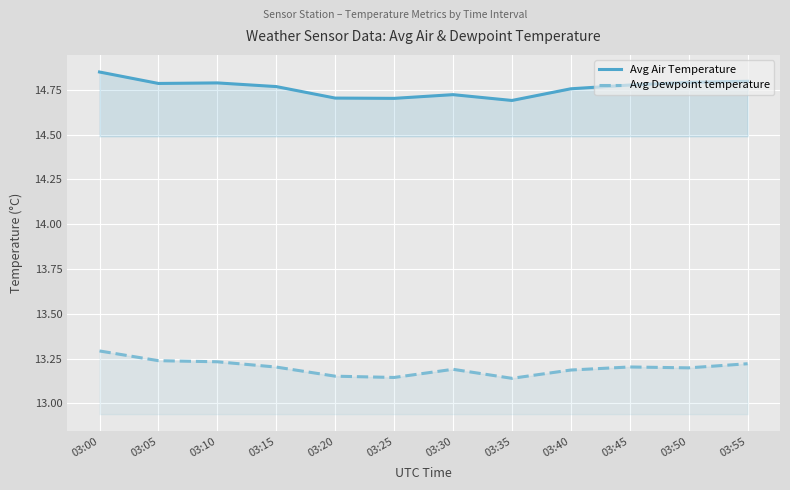

List the labels in order of Avg Dewpoint temperature value, smallest first.

03:35, 03:25, 03:20, 03:40, 03:30, 03:50, 03:15, 03:45, 03:55, 03:10, 03:05, 03:00